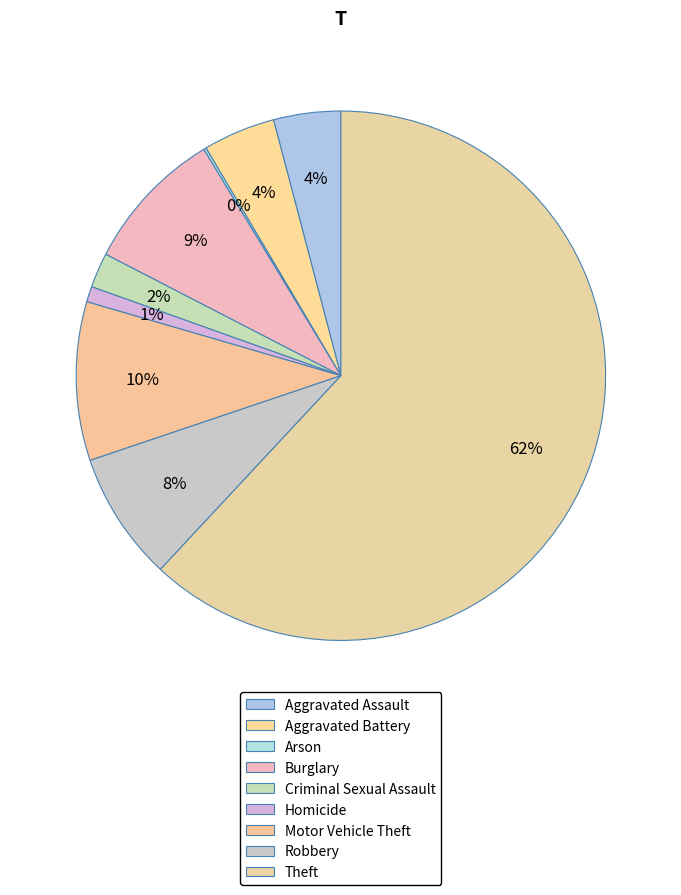

Which category has the smallest portion of the pie?

Arson